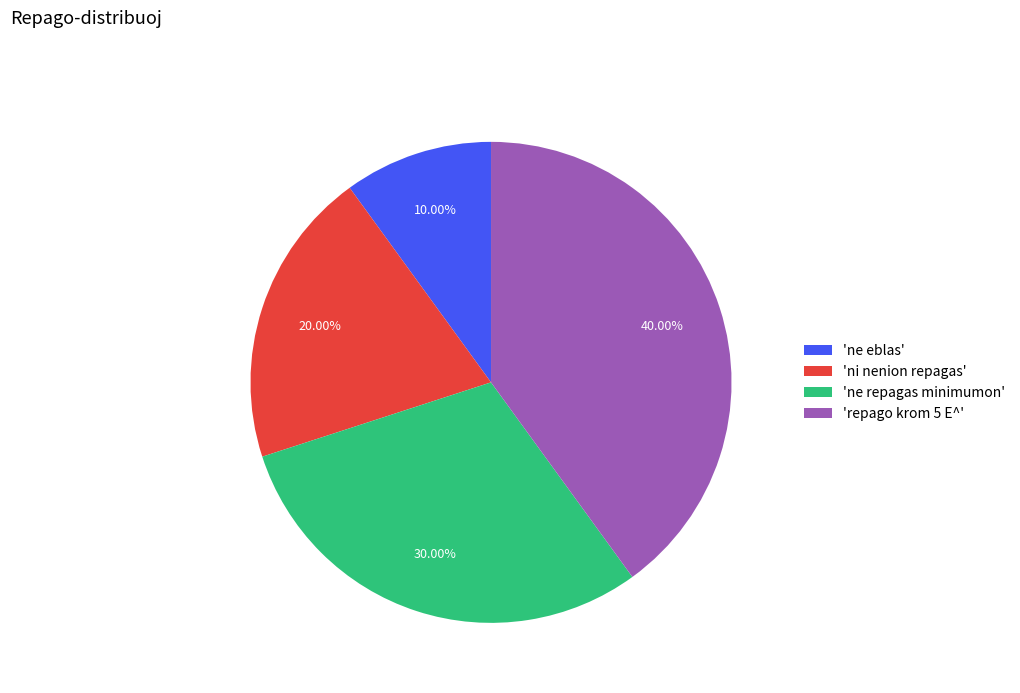

Combined, do 'repago krom 5 E^' and 'ni nenion repagas' account for over 50%?

Yes